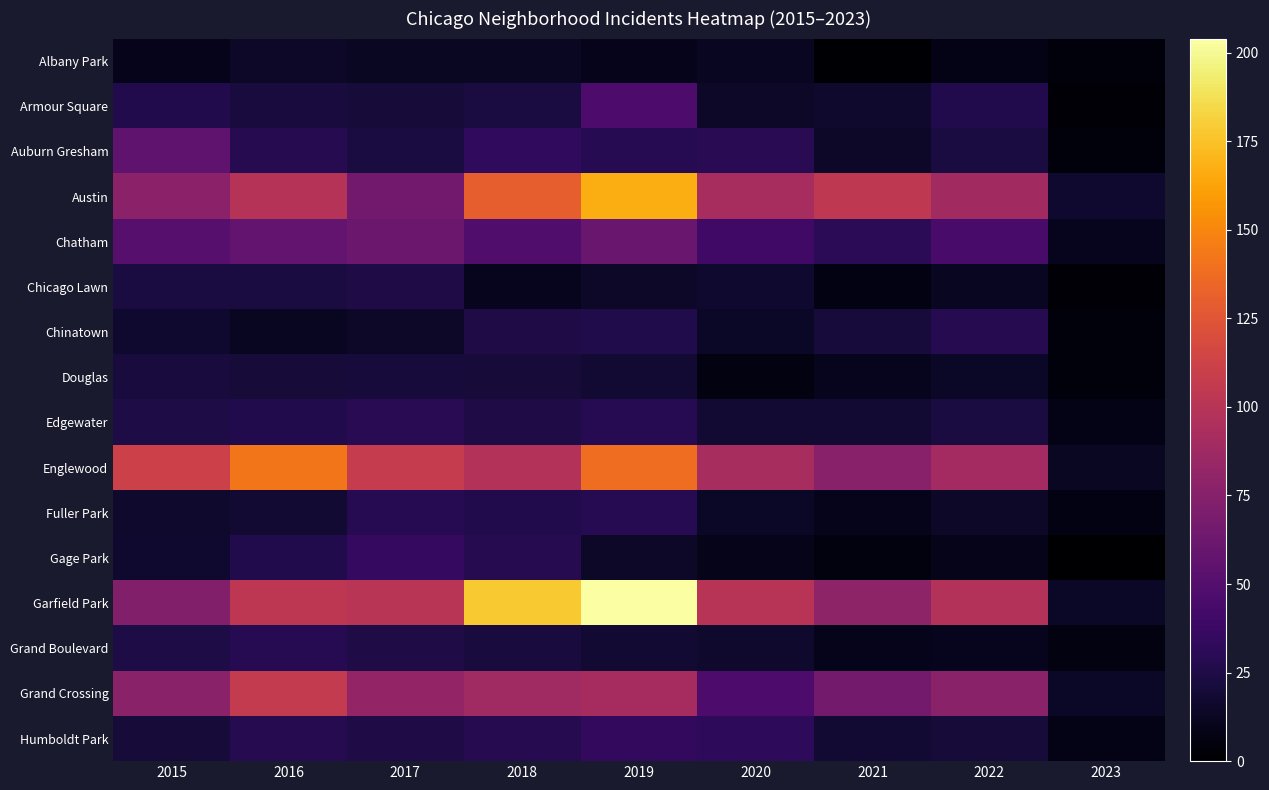

Count the number of categories in the chart.

9